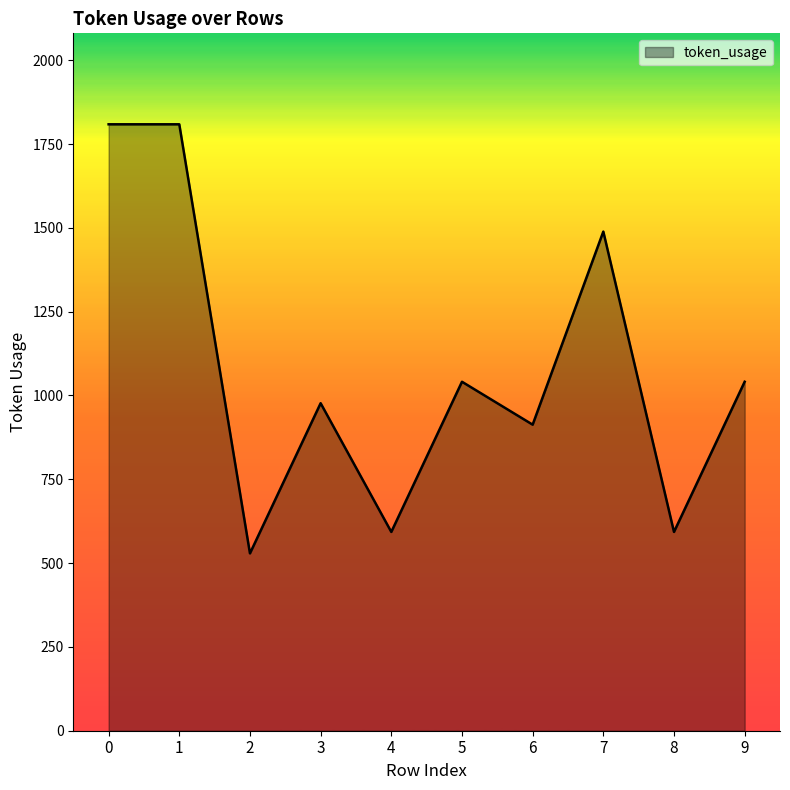

Between 2 and 8, which is larger?

8